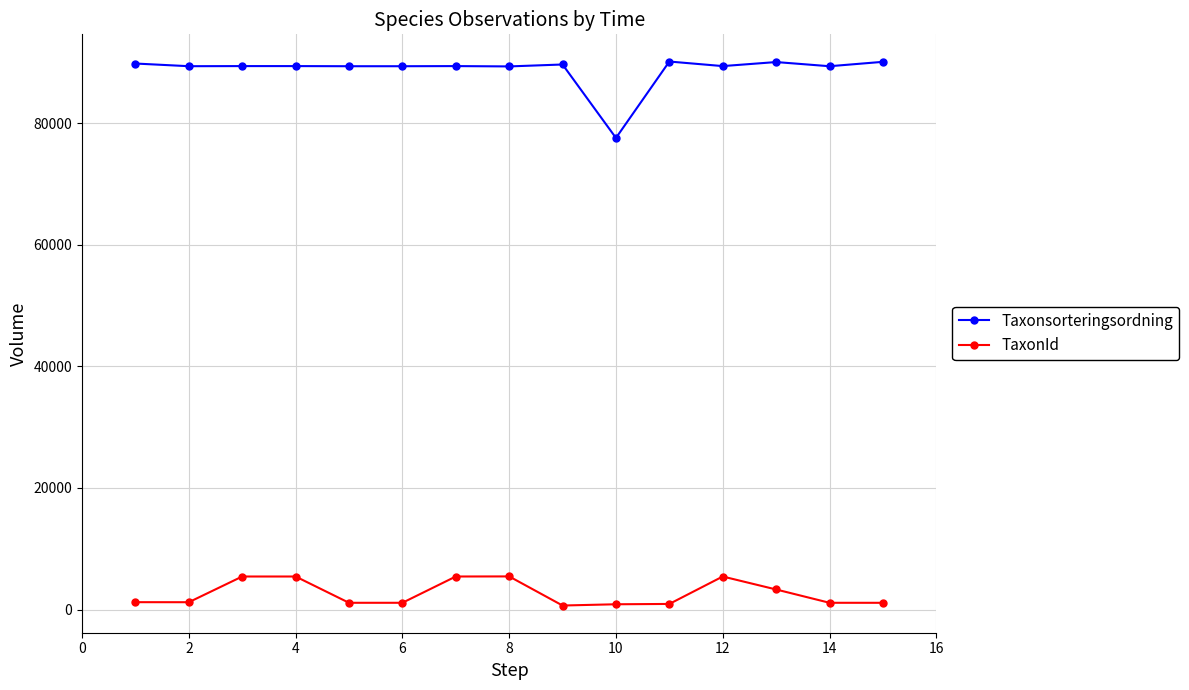

What is the greatest value displayed?

90160